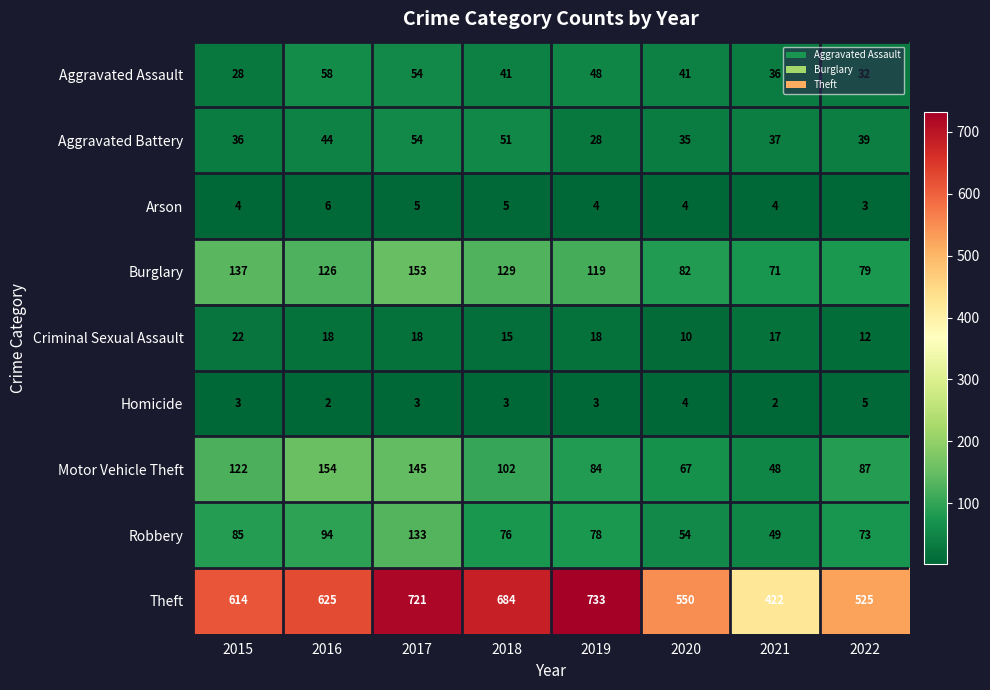

What is the difference between the maximum and minimum values in the Motor Vehicle Theft series?

106